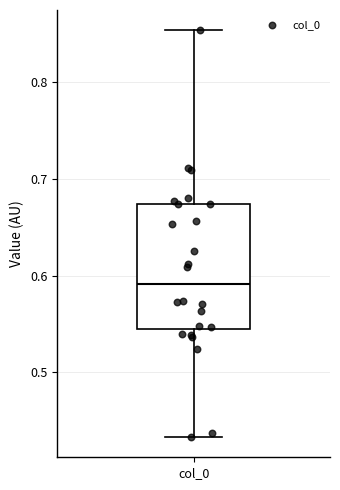

Where is the upper edge of the box for col_0 on the y-axis? The values are not printed on the chart, so give them approximately, as read against the axis.

0.67